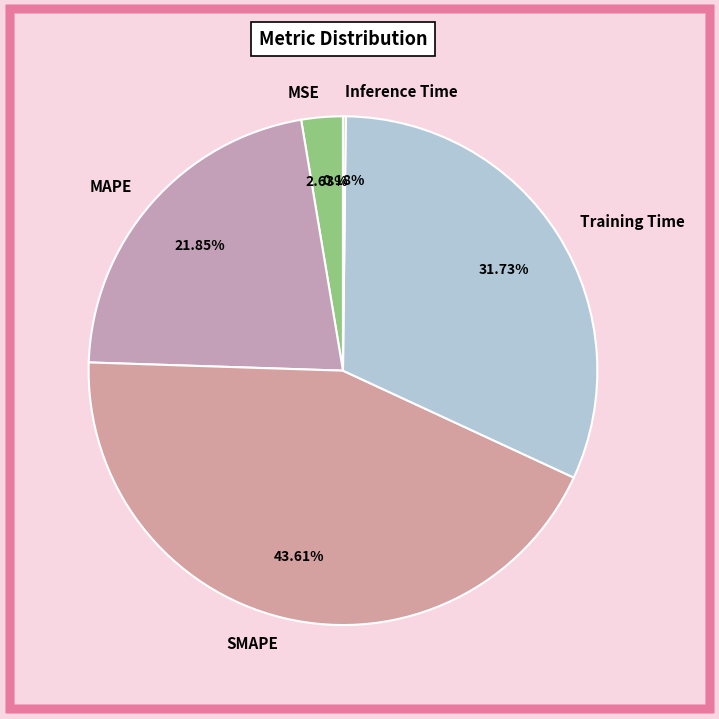

Do MSE and SMAPE together represent more than half of the pie?

No